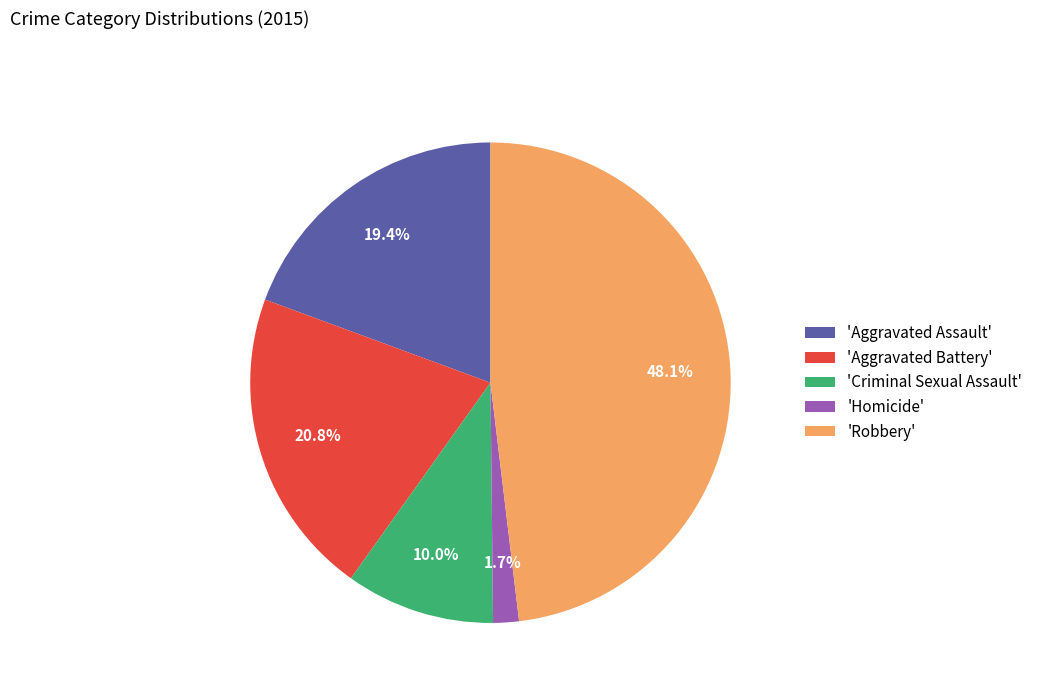

Is there a majority slice in this chart?

No